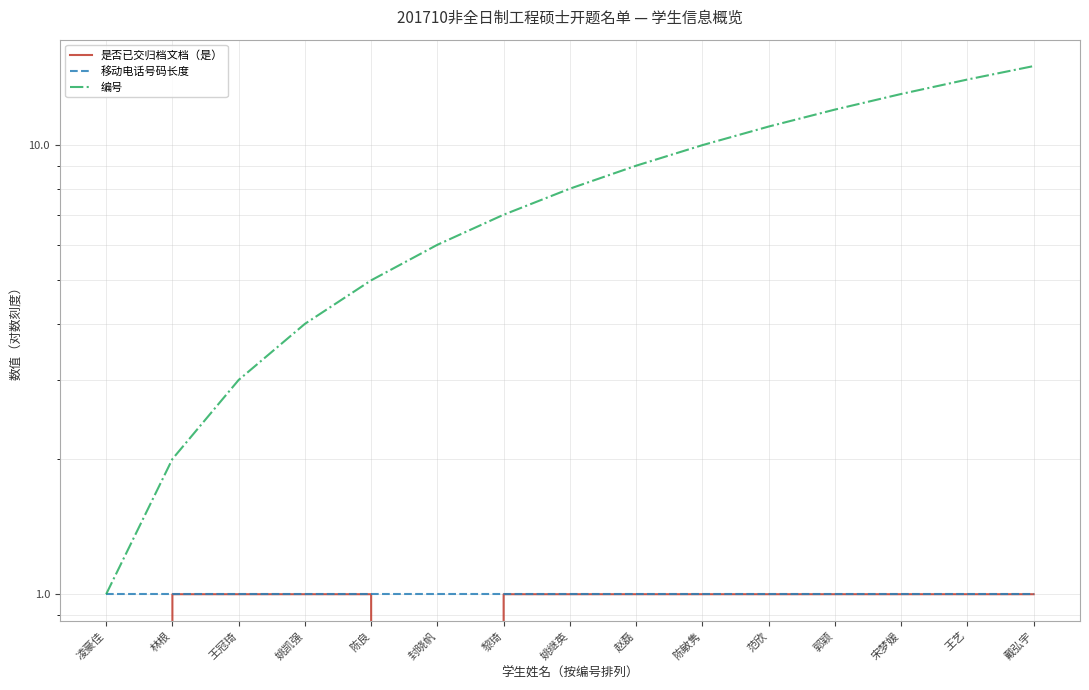

What is the difference between the highest and lowest values at 王艺?

13